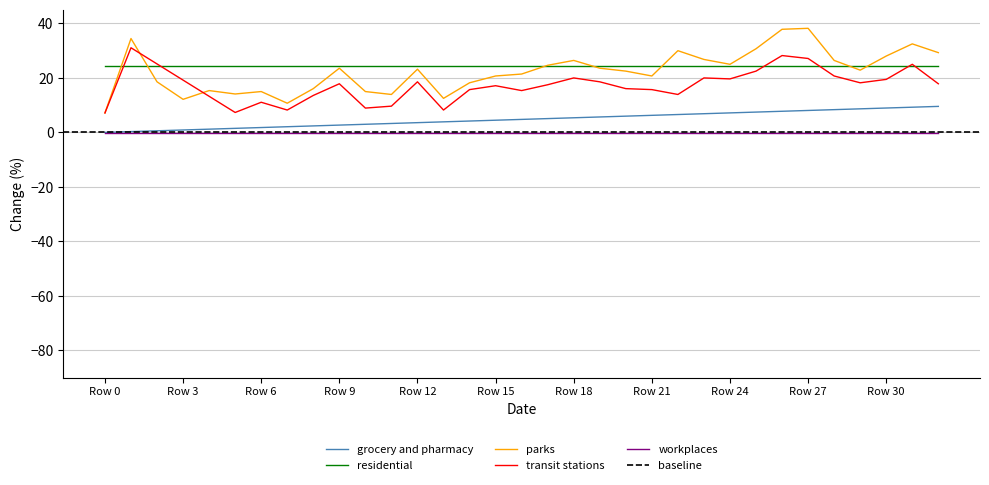

Is this an area chart (filled region under the line)?

No